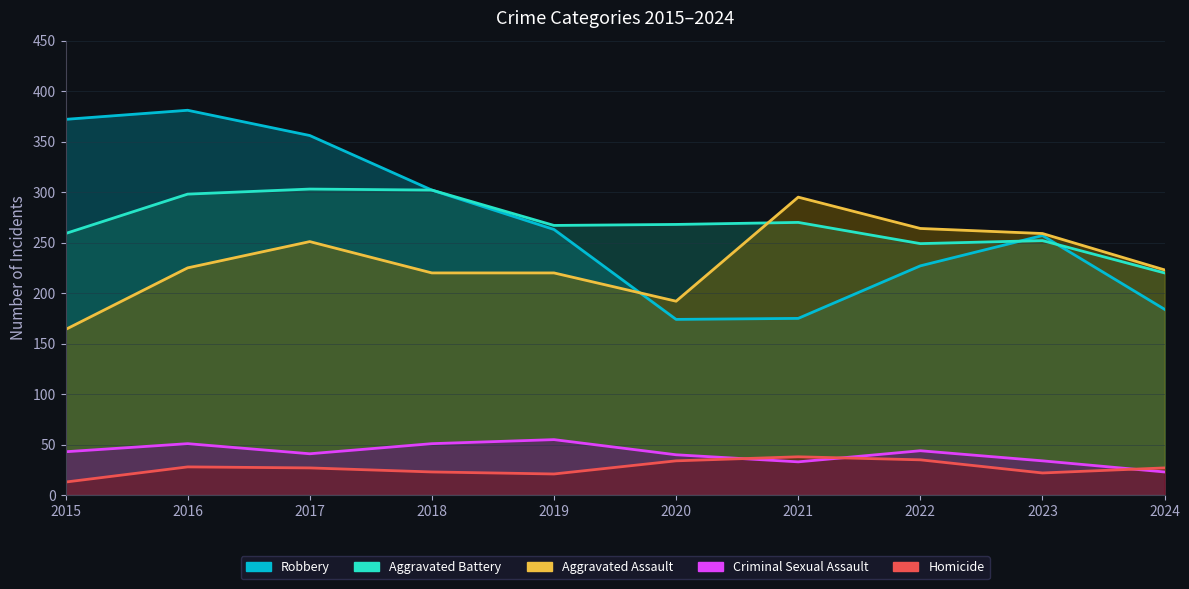

Which series has the widest spread of values?

Robbery